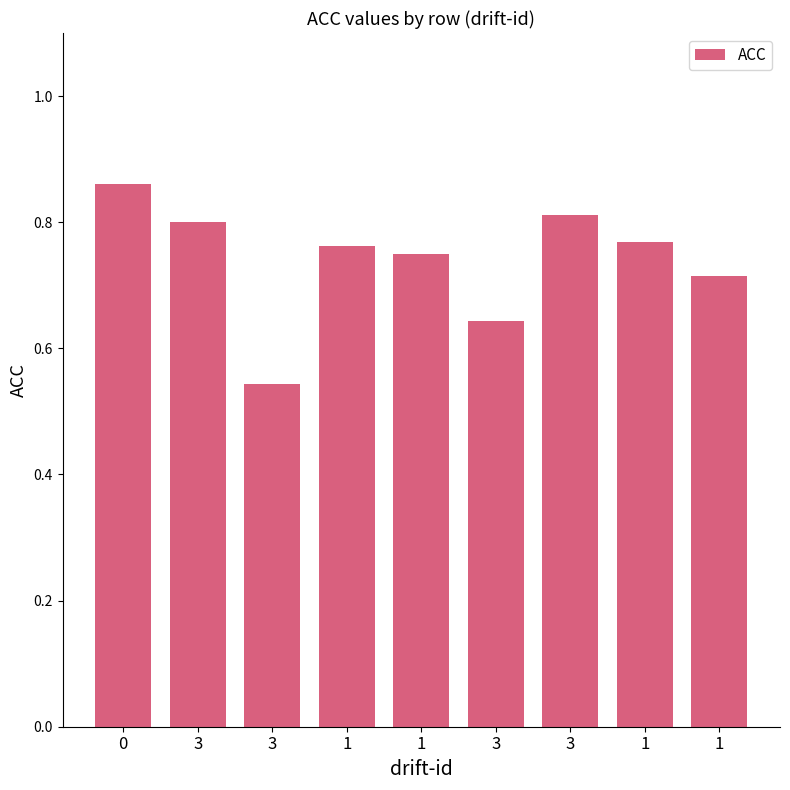

At which category does the chart reach its minimum across all series?

3